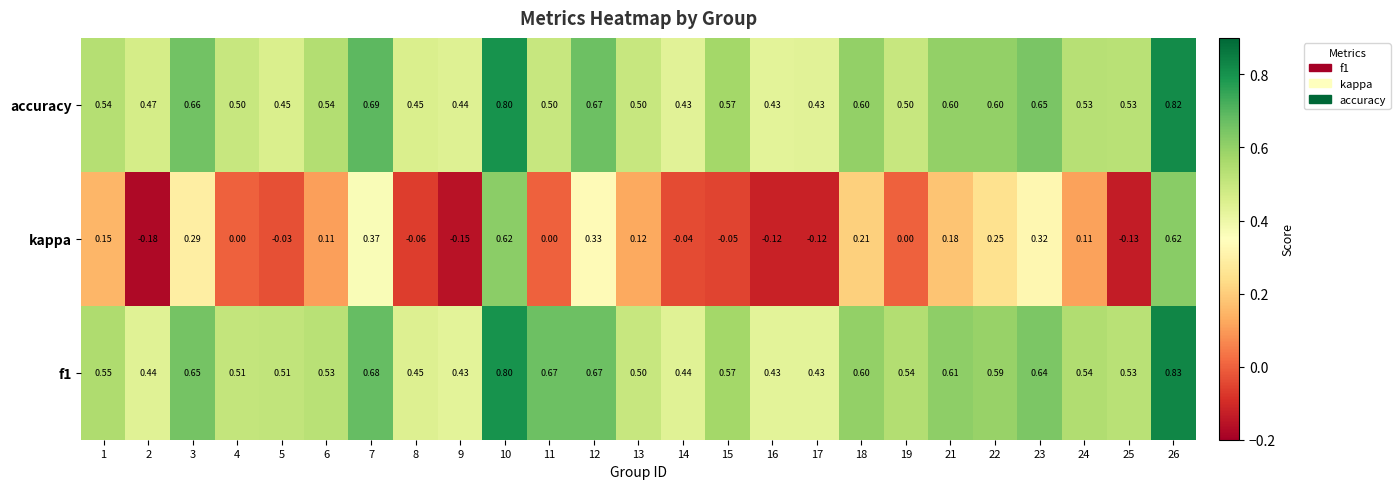

Is the value of f1 at 12 greater than the value of kappa at 6?

Yes